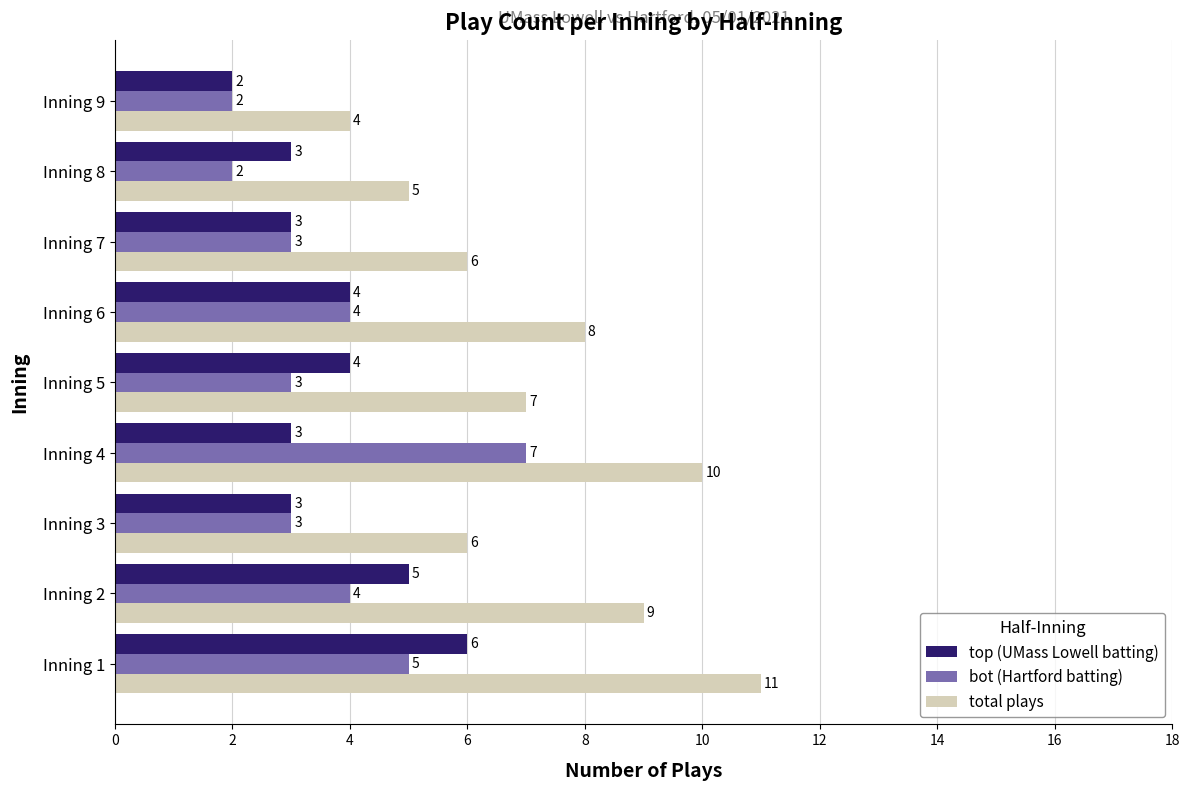

Which series has the largest range (max minus min)?

total plays